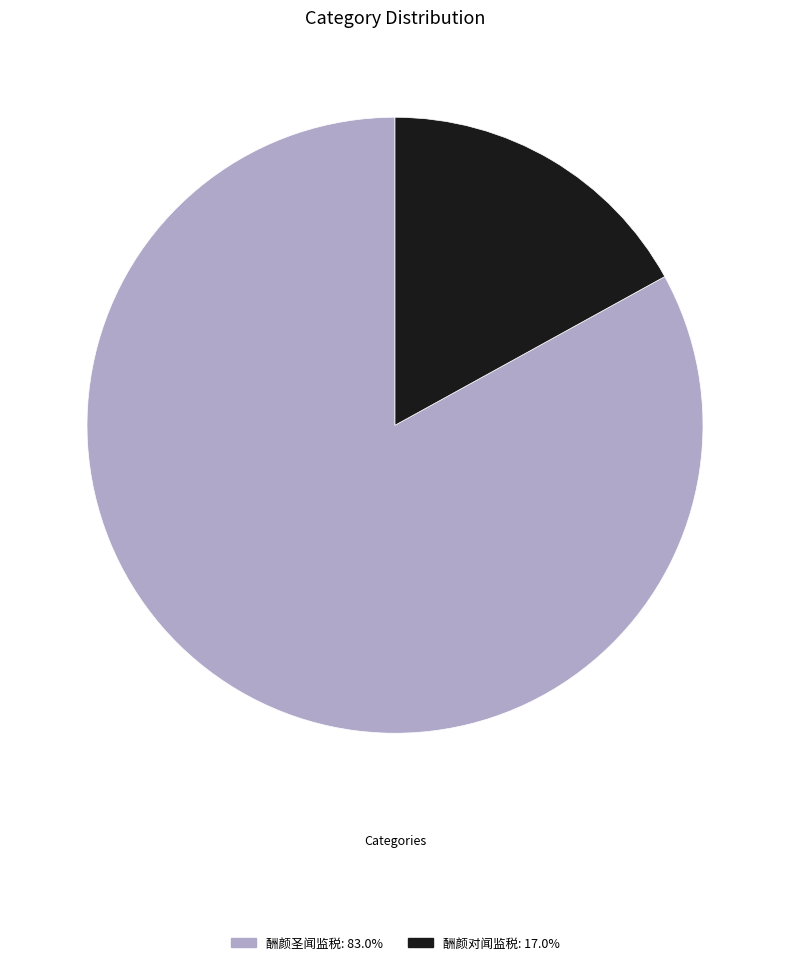

Is the sum of 酬颜对闻监税 and 酬颜圣闻监税 greater than half?

Yes